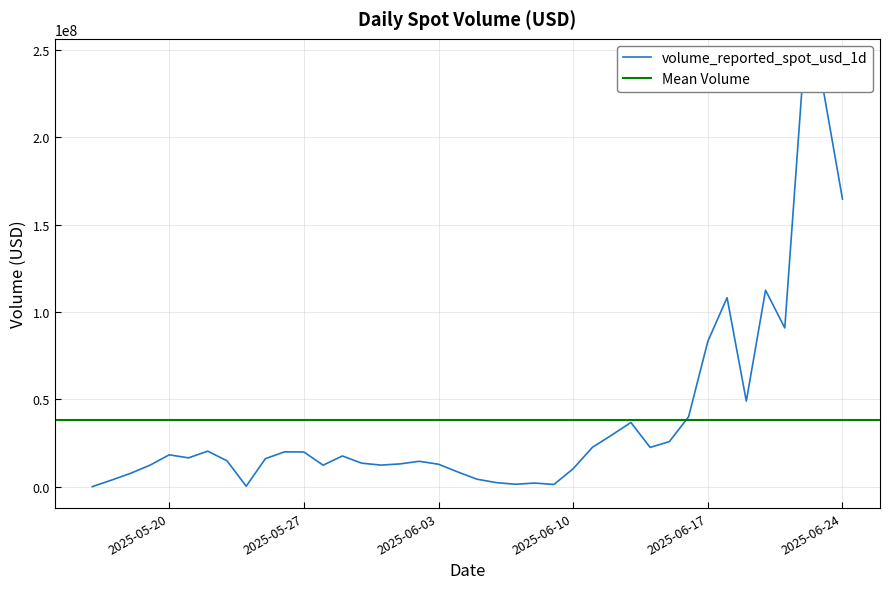

What is the greatest value displayed?

244065743.6